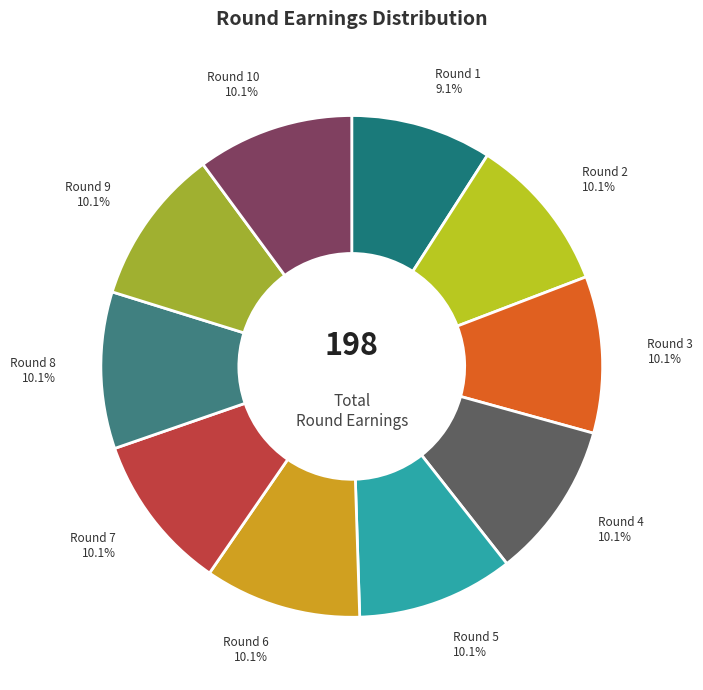

What portion of the pie excludes Round 4?

89.9%